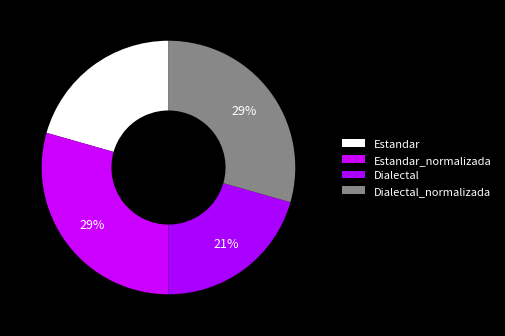

What is the smallest slice in the pie chart?

Estandar